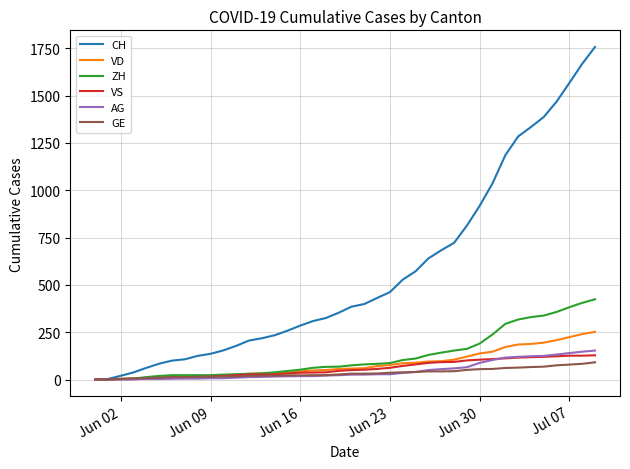

What is the sum of all VS values?

2300